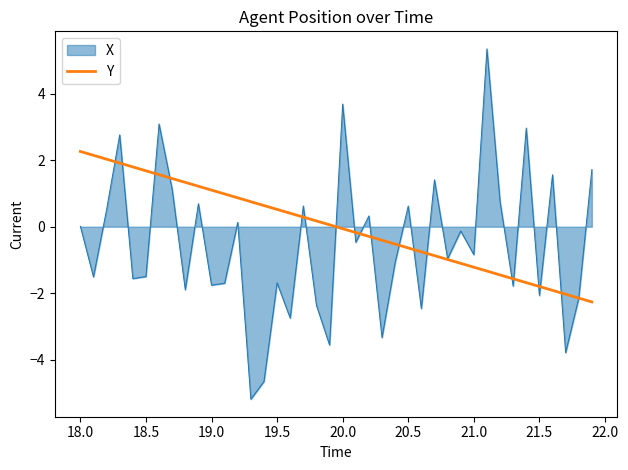

What is the smallest value displayed?

-5.2